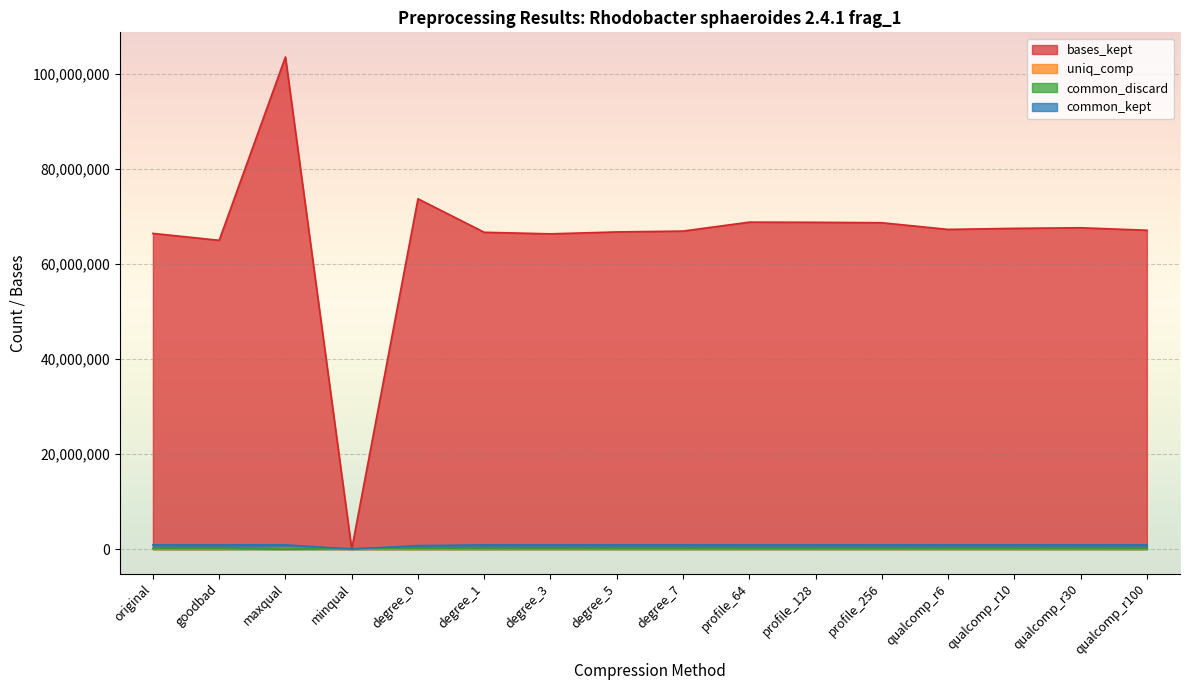

How many values in the bases_kept series exceed 67271748?

7